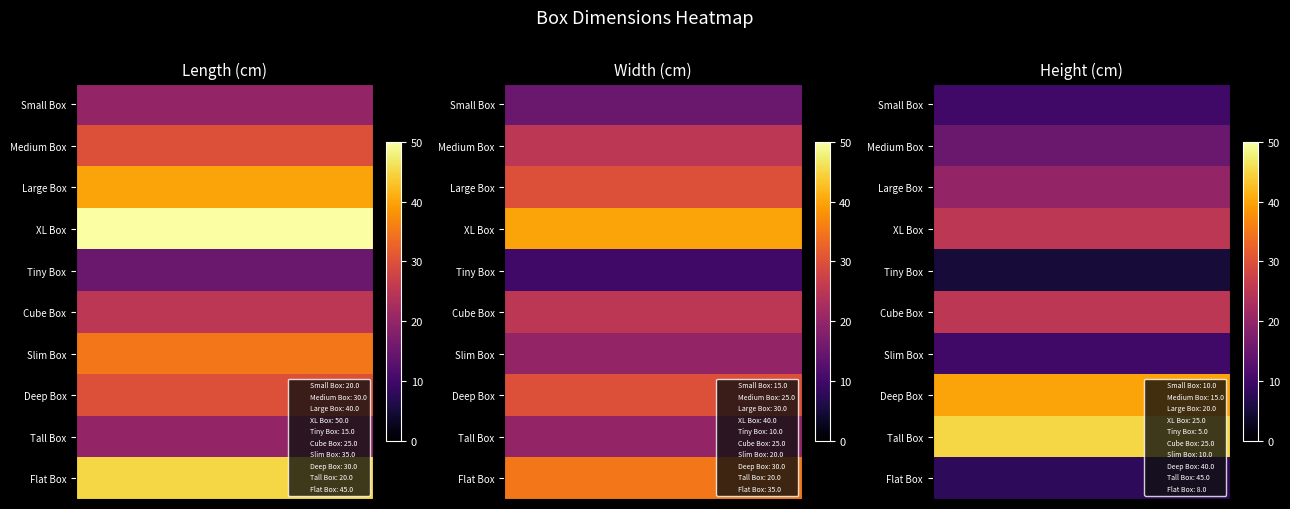

What is the total value across all series at 3?

203